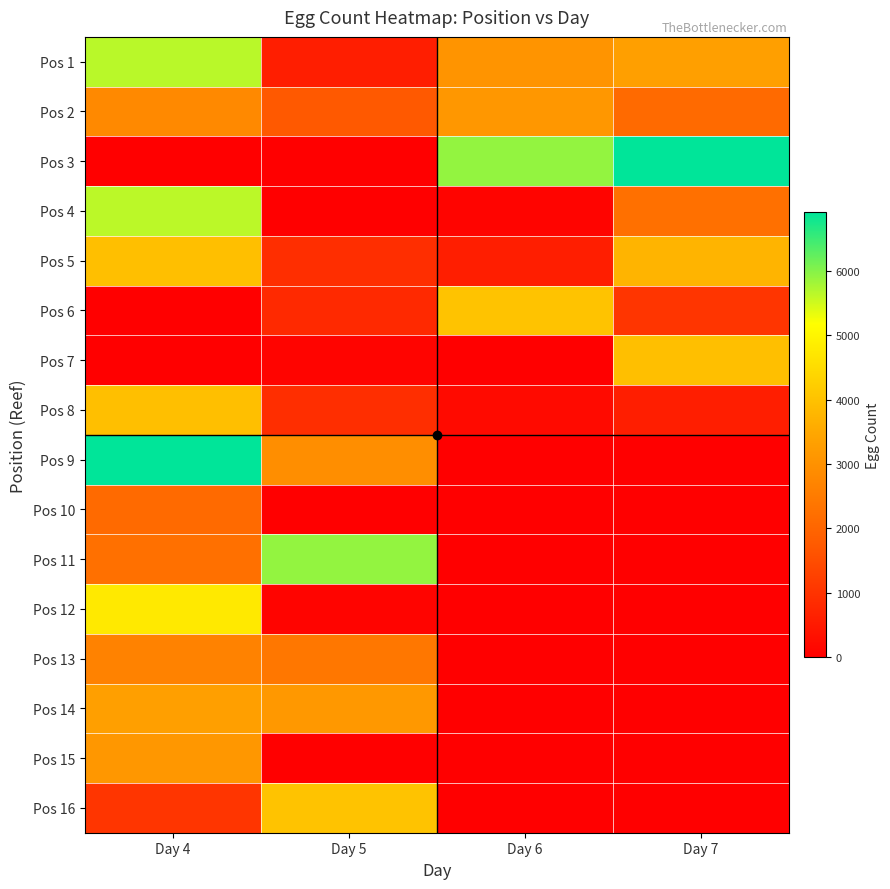

What is the total value across all series at Day 5?

23565